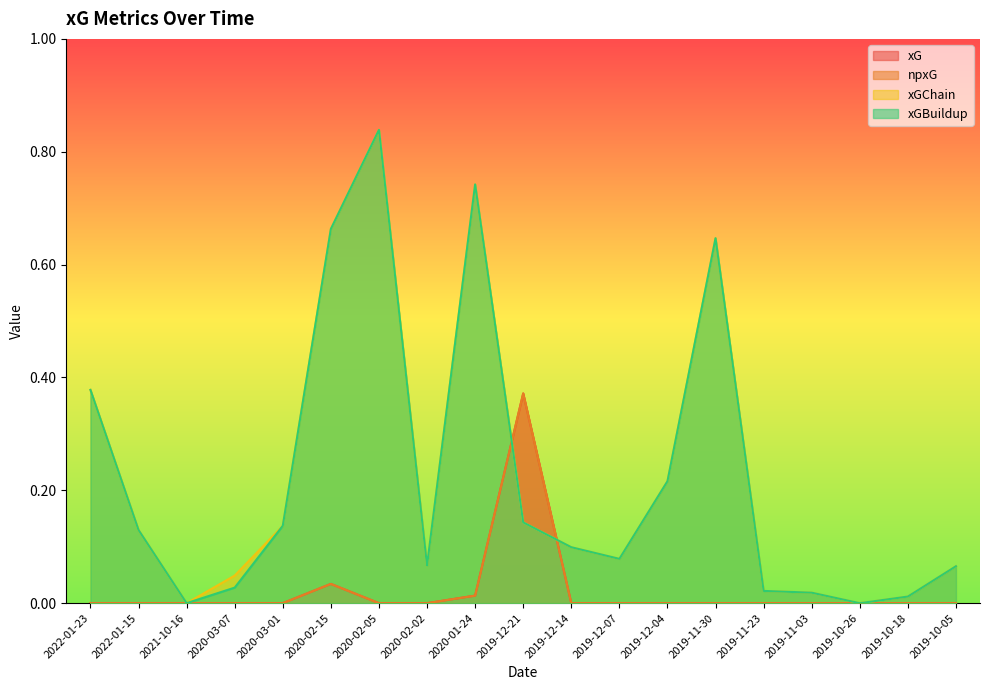

Rank the series by their maximum value, from lowest to highest.

xG, npxG, xGChain, xGBuildup